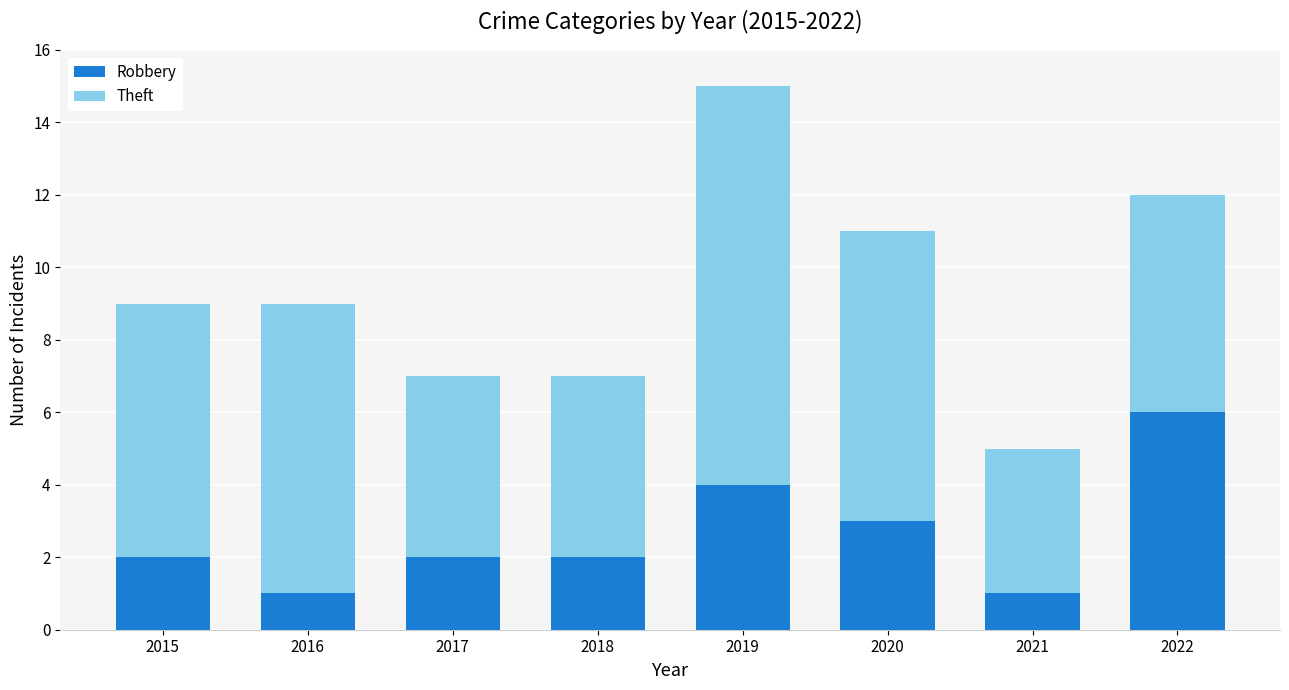

Does the chart contain stacked bars?

Yes